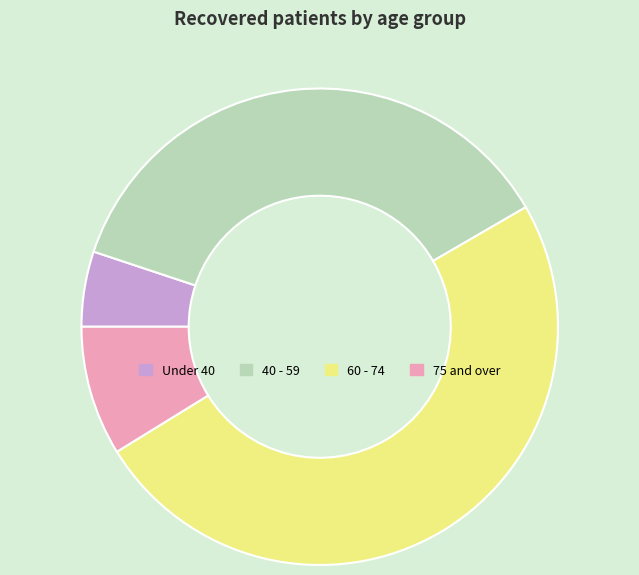

Approximately how many times larger is the value at 40 - 59 compared to Under 40?

7.2